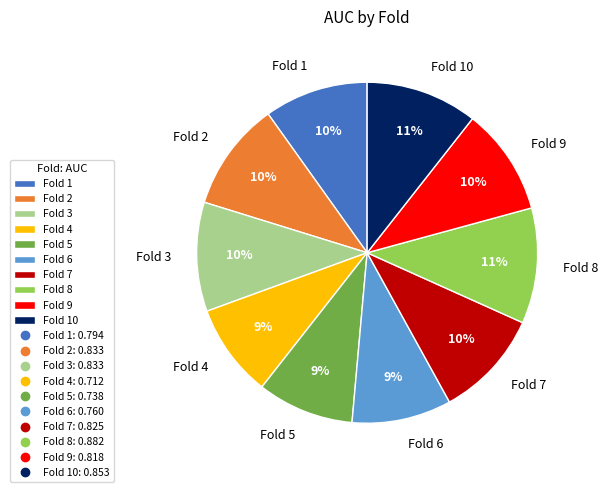

What percentage is the Fold 9 slice, to the nearest percent?

10%